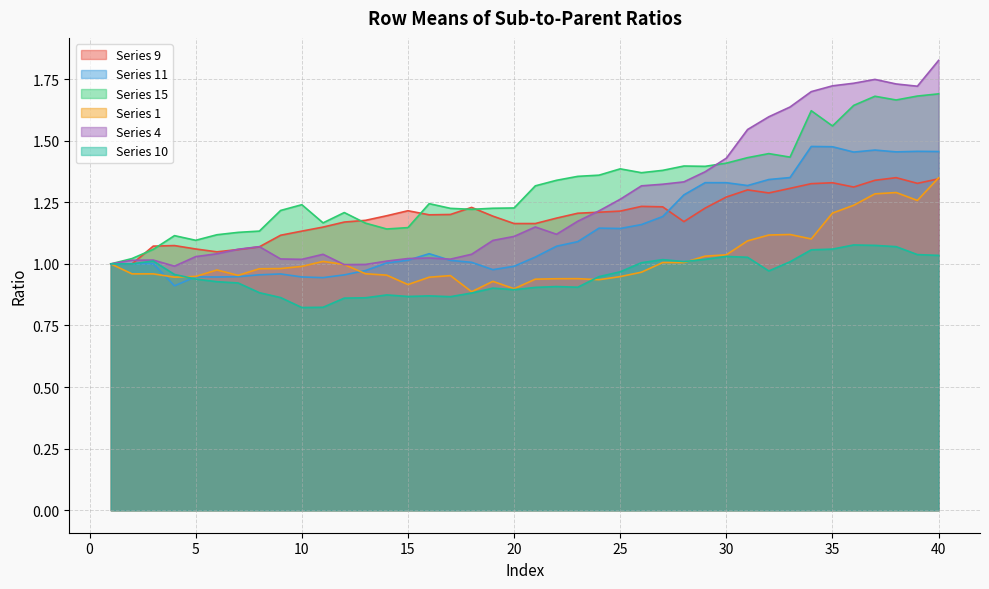

What is the average value of the Series 10 series?

1.0